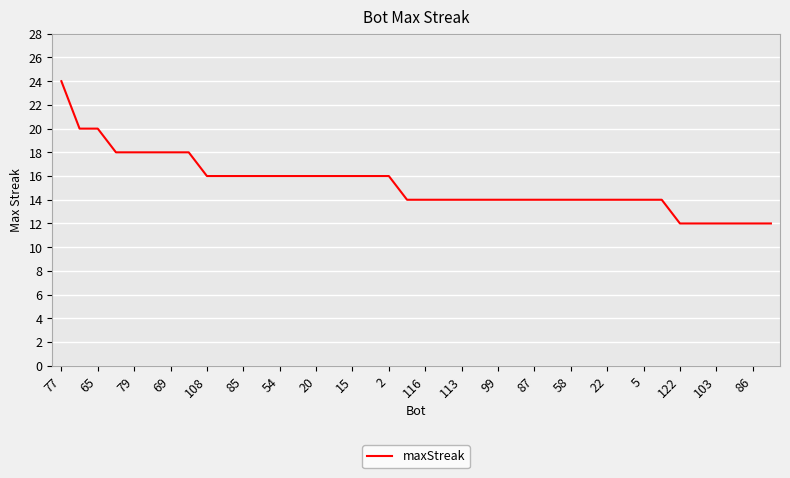

What is the minimum value shown in the chart?

12